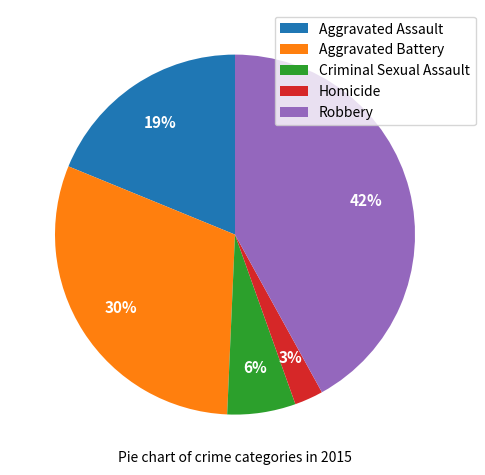

Do Aggravated Battery and Aggravated Assault together represent more than half of the pie?

No